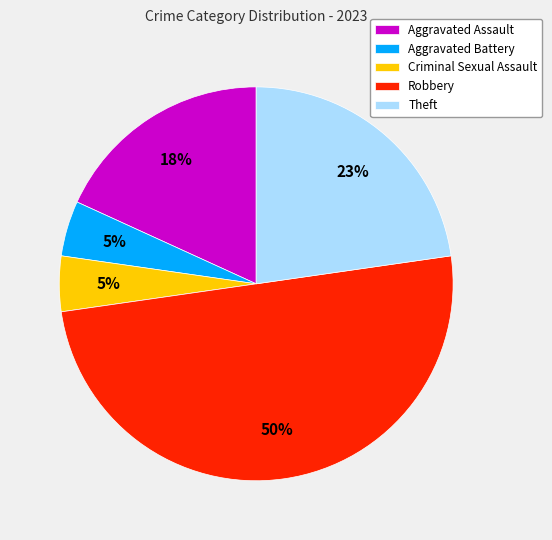

To the nearest percent, what is the difference between the largest and smallest slice percentages?

45%